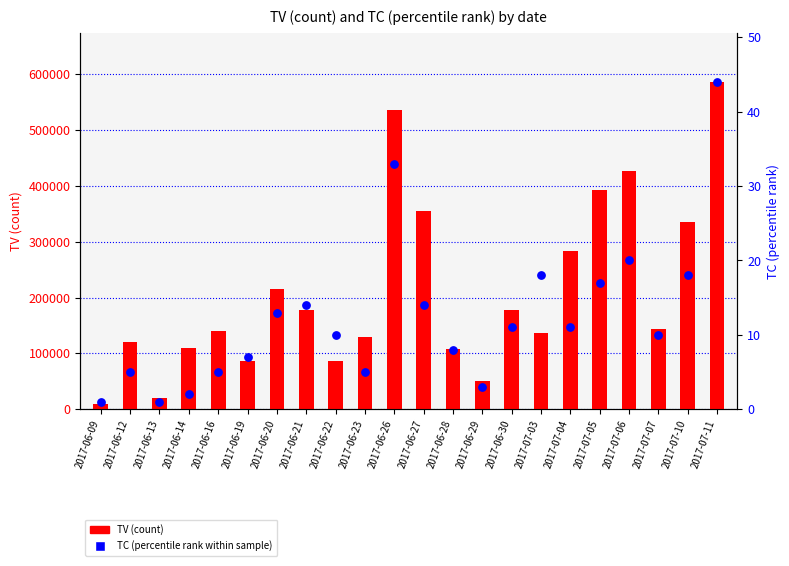

At which category is the sum across all series the highest?

2017-07-11